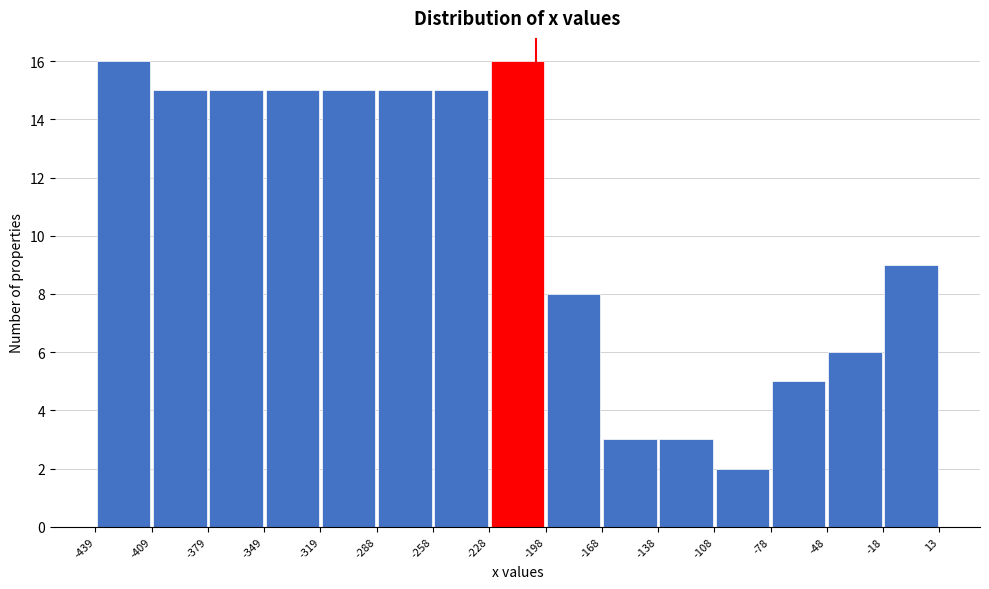

Reading left to right, transcribe this chart: for each bar, give the range it covers on the x-axis and its height. The values are not printed on the chart, so give them approximately, as read against the axis.

-439 to -409: 16
-409 to -379: 15
-379 to -349: 15
-349 to -319: 15
-319 to -288: 15
-288 to -258: 15
-258 to -228: 15
-228 to -198: 16
-198 to -168: 8
-168 to -138: 3
-138 to -108: 3
-108 to -78: 2
-78 to -48: 5
-48 to -18: 6
-18 to 13: 9